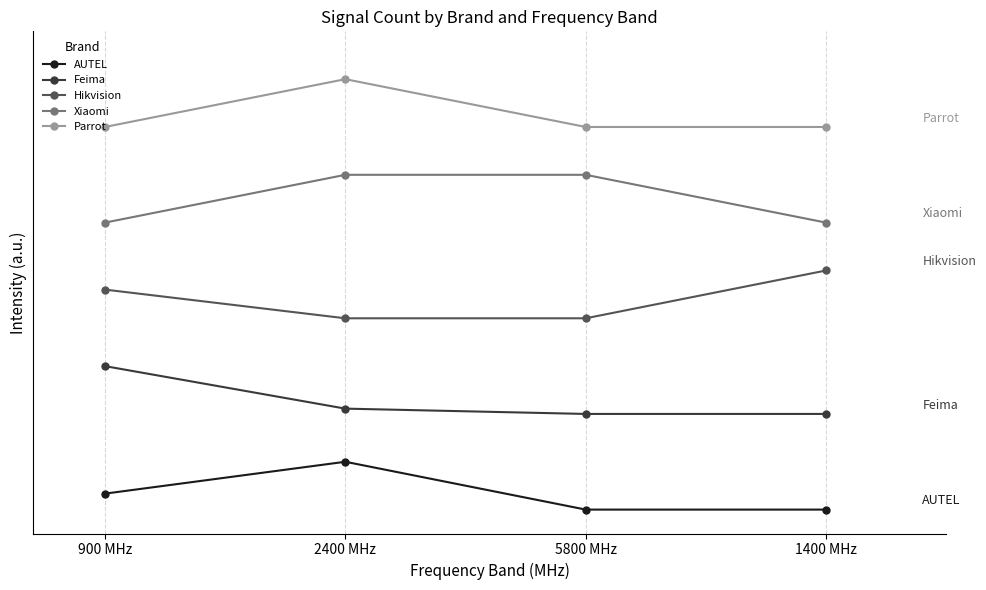

Does the chart have visible grid lines?

Yes